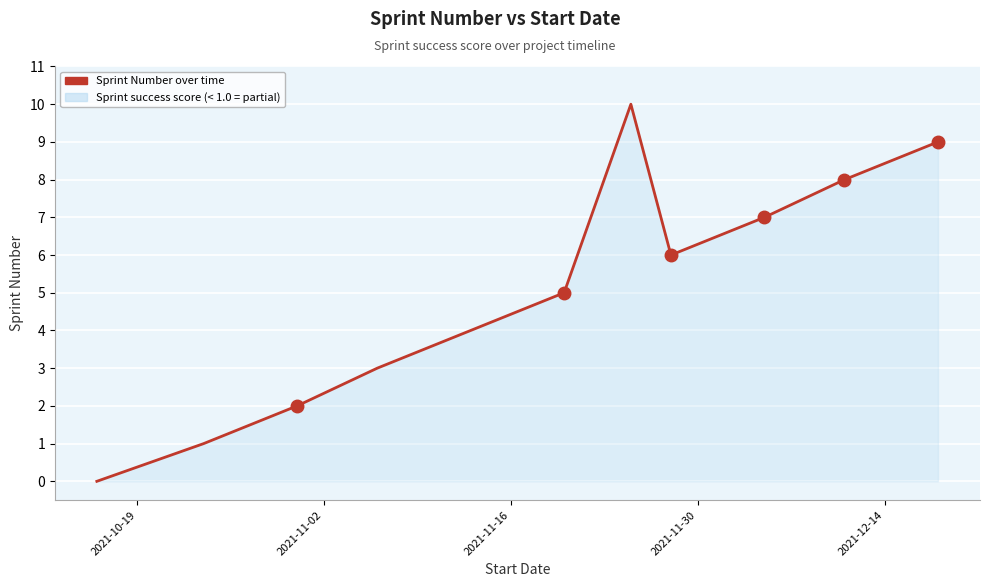

What is the greatest value displayed?

10